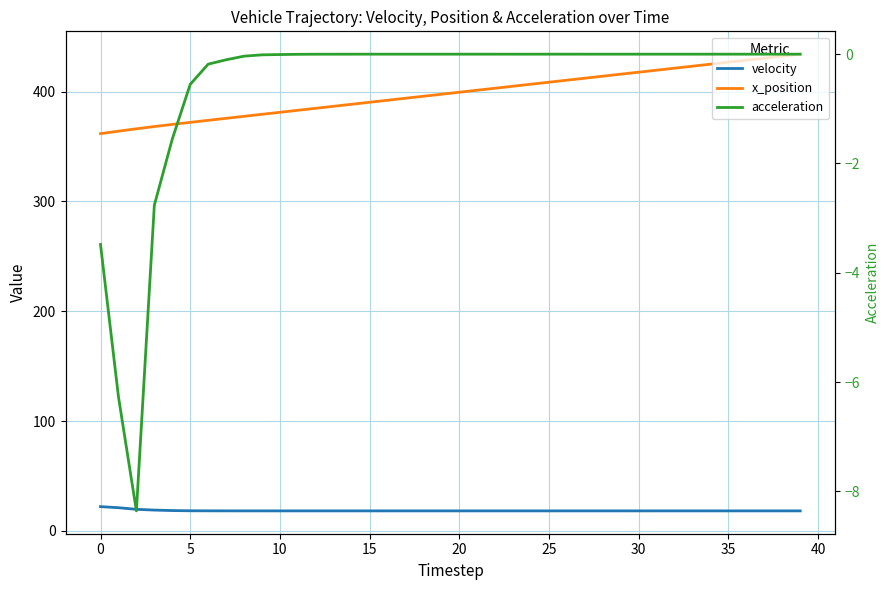

How many values in the x_position series are below 399?

20